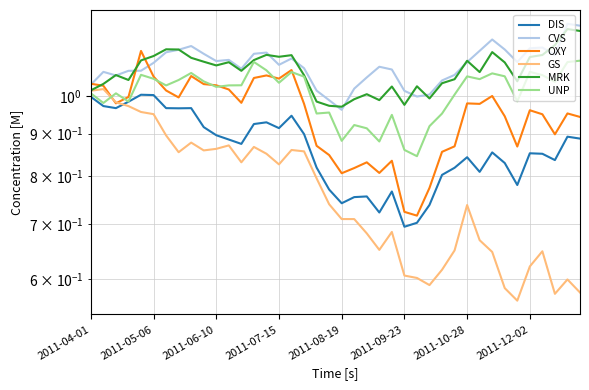

How many interior local peaks does the GS series have?

9